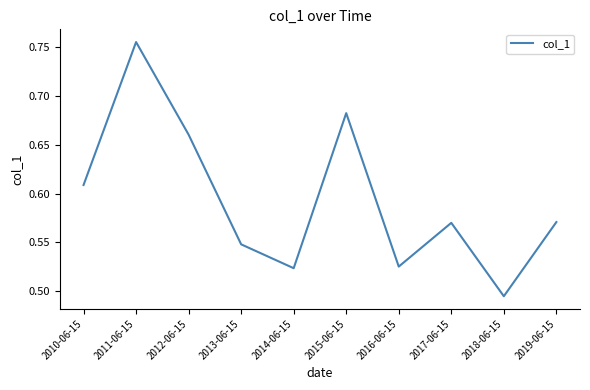

How many series are shown in this chart?

1